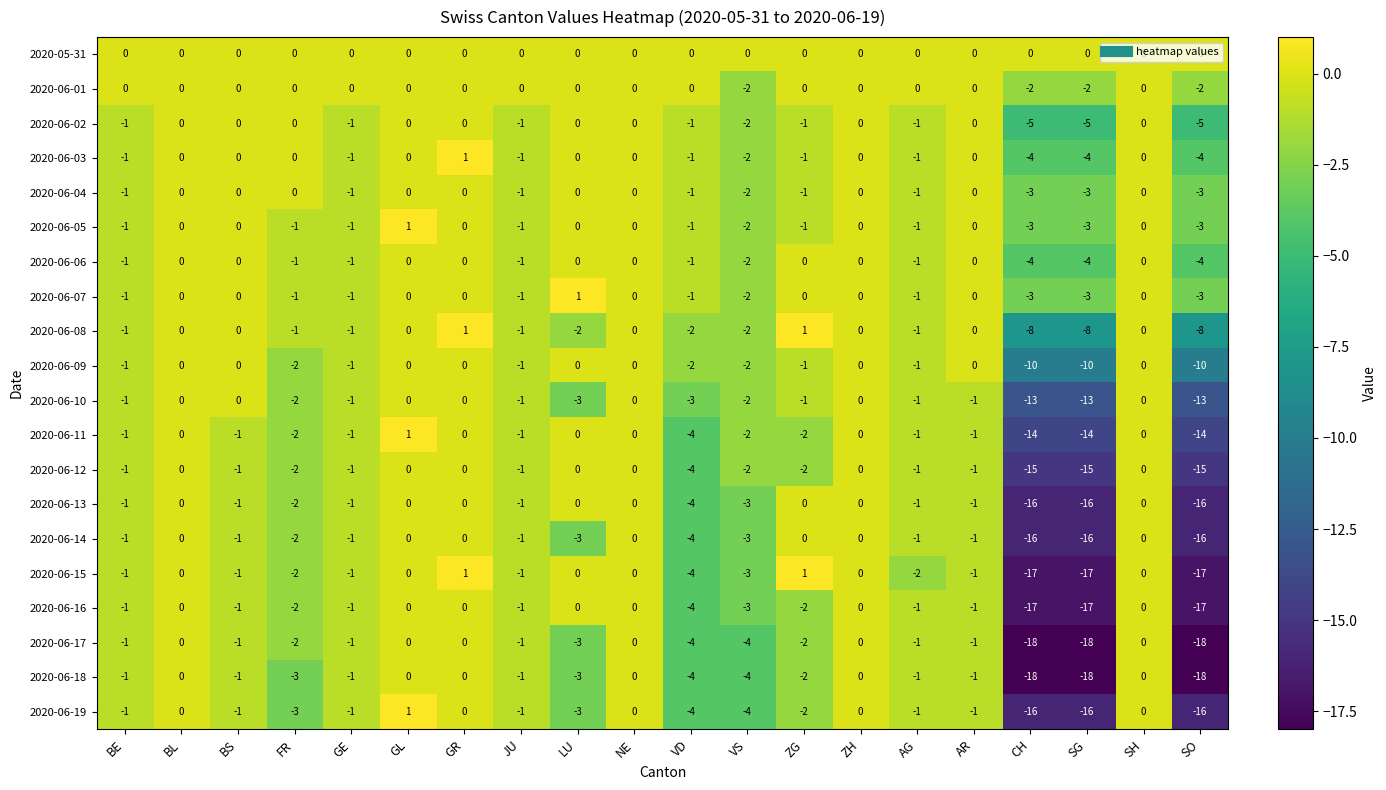

What is the minimum value for 2020-06-15?

-17